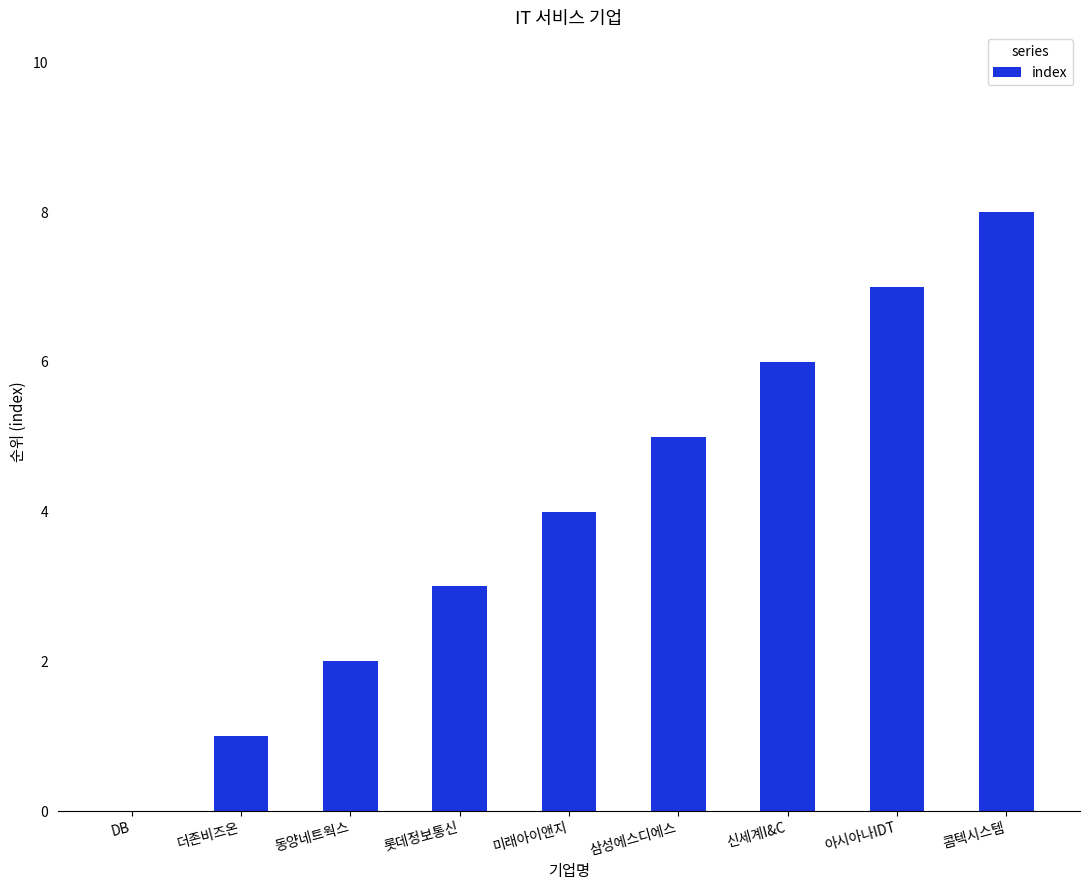

What is the sum of the values at 콤텍시스템 and DB?

8